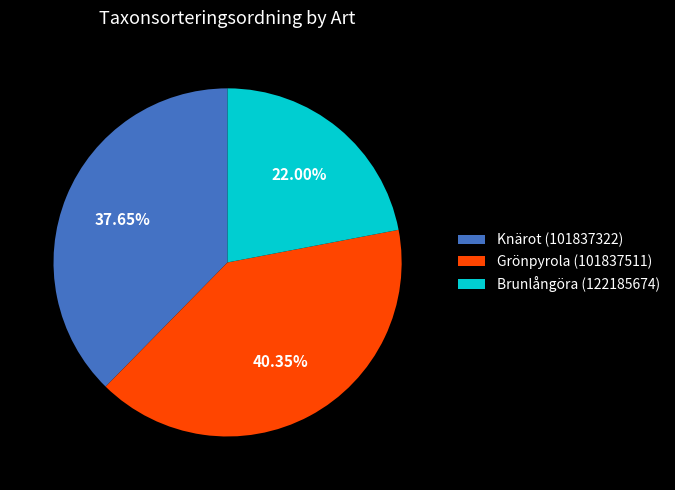

Combined, what portion of the pie is Knärot (101837322) and Brunlångöra (122185674)?

59.6%